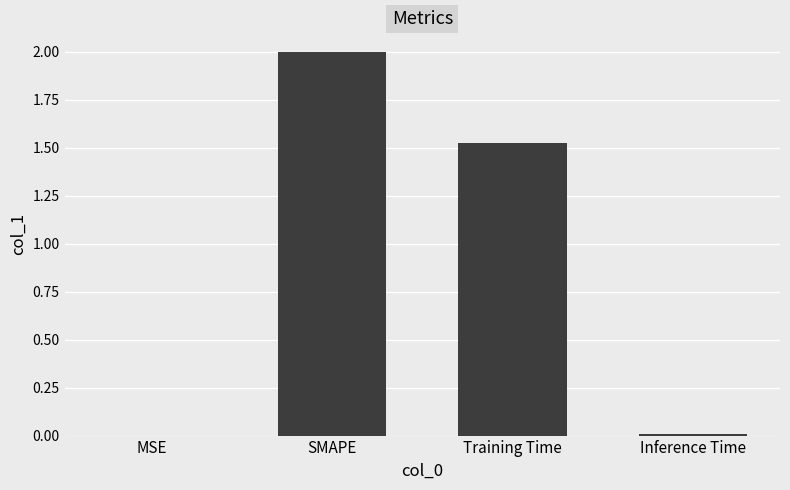

Is it true that the value at SMAPE is 2.0?

True